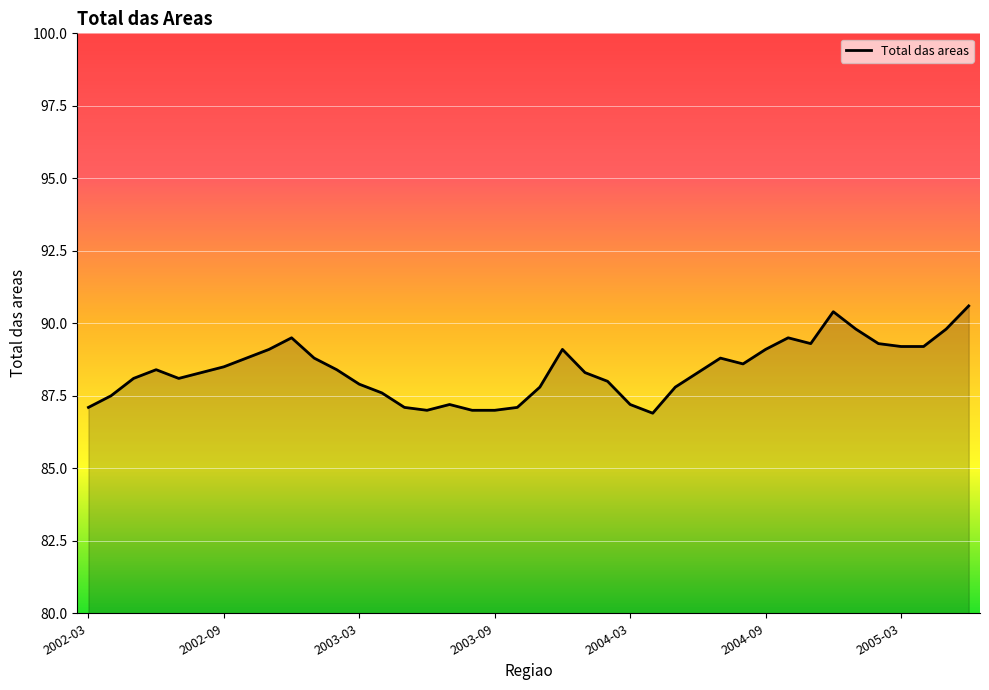

What is the maximum value shown in the chart?

90.6